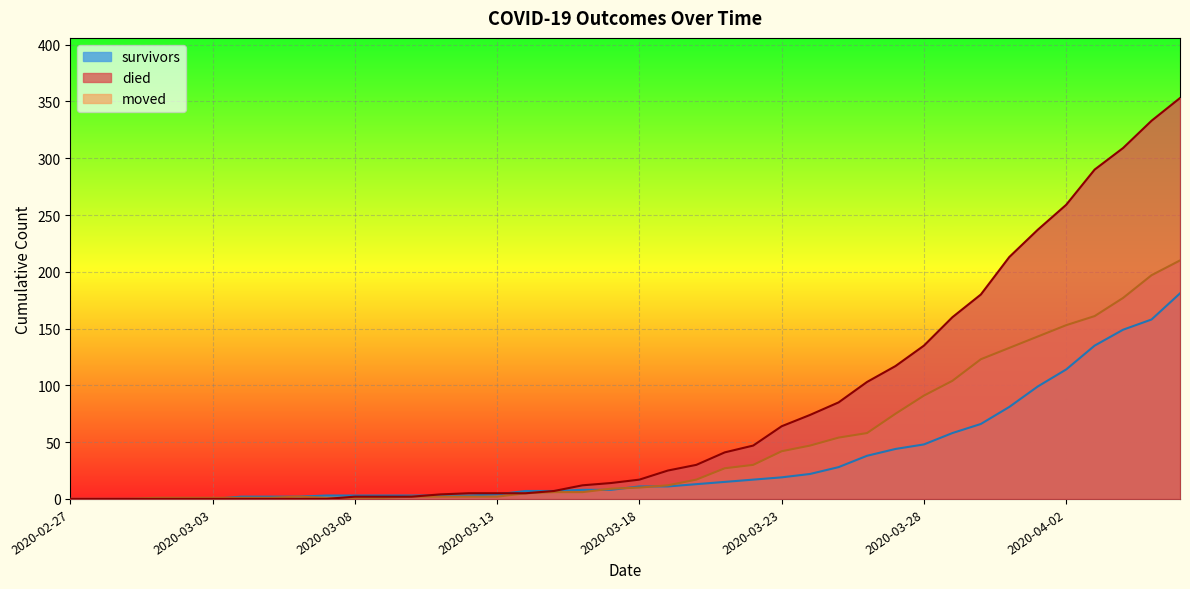

The value of survivors at 2020-04-04 is 149. True or false?

True